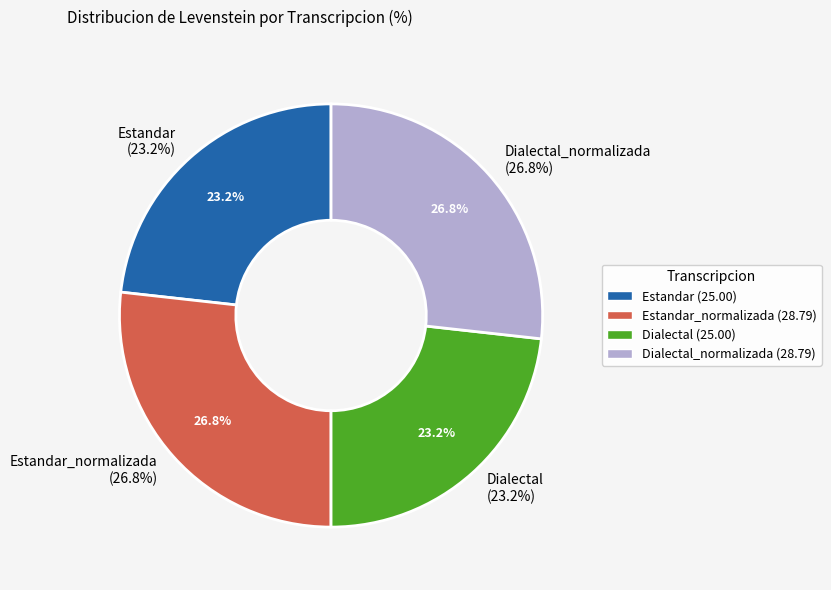

Do Dialectal and Estandar_normalizada together represent more than half of the pie?

No